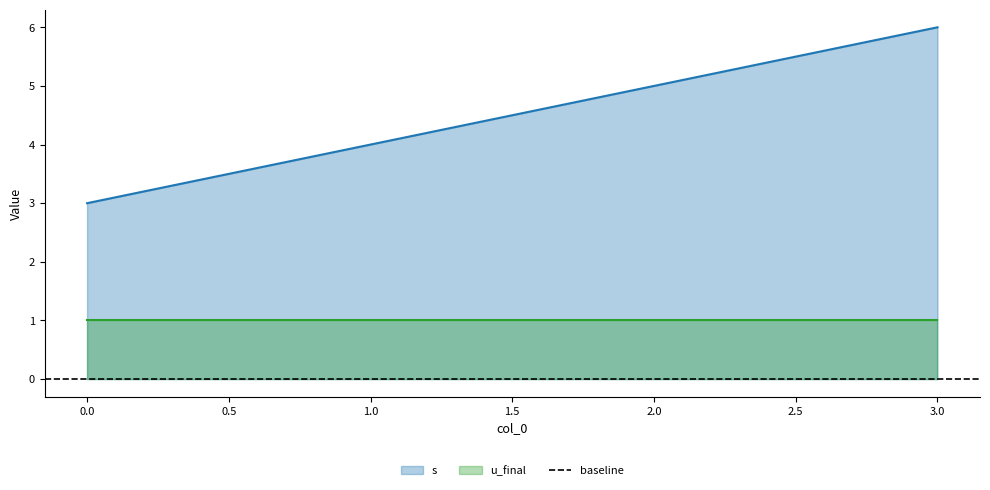

How many data points are above 5?

1